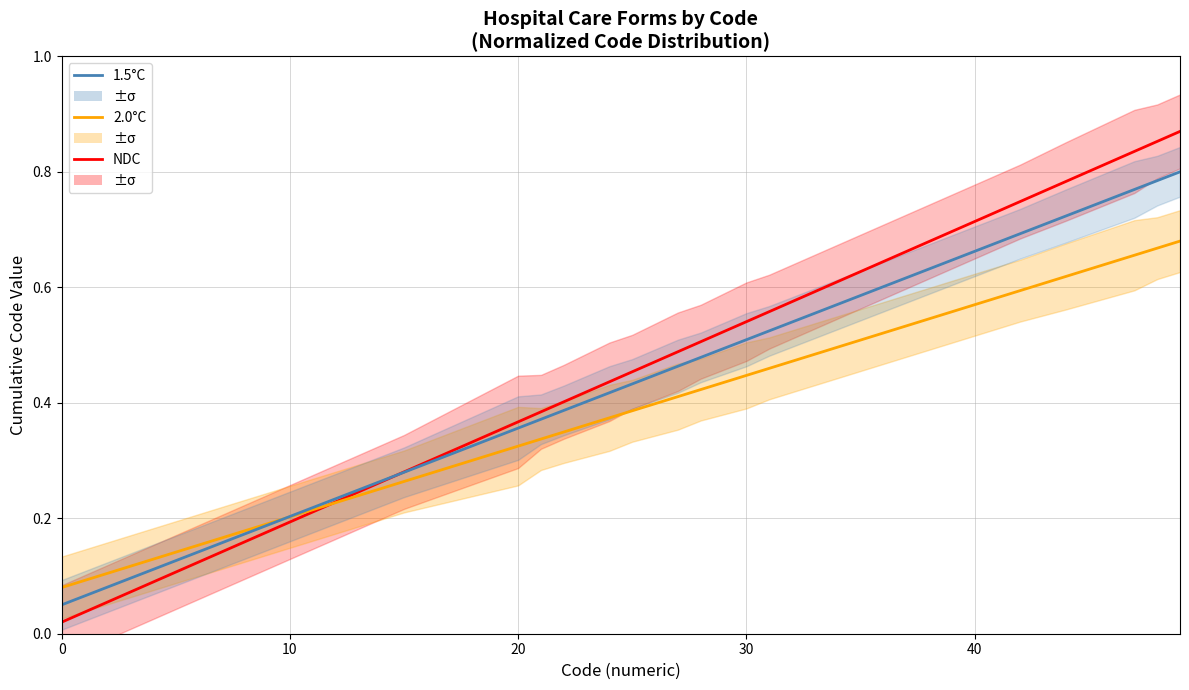

What is the difference between the second highest and minimum values in the 2.0°C series?

0.6